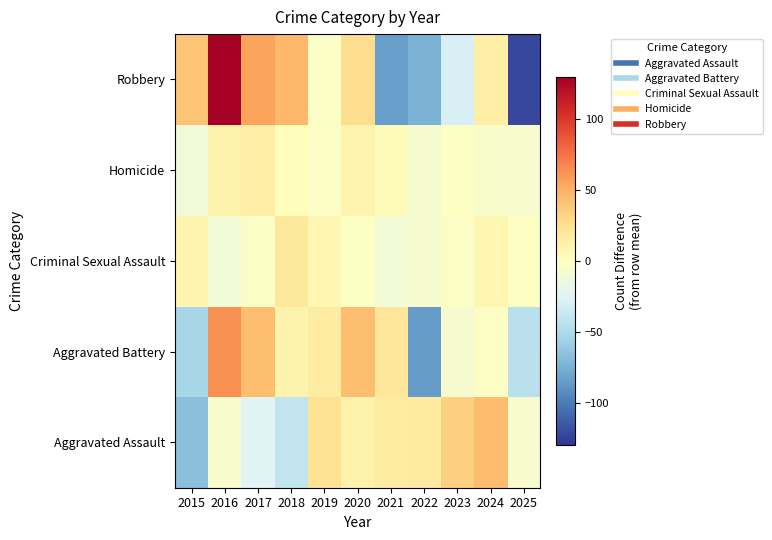

Reading left to right, what are all the values shown in this chart?

Aggravated Assault: 2015=-65.7	2016=-6.7	2017=-24.7	2018=-39.7	2019=23.3	2020=10.3	2021=15.3	2022=16.3	2023=34.3	2024=44.3	2025=-6.7
Aggravated Battery: 2015=-53.5	2016=63.5	2017=42.5	2018=9.5	2019=15.5	2020=42.5	2021=19.5	2022=-85.5	2023=-7.5	2024=-2.5	2025=-44.5
Criminal Sexual Assault: 2015=8.4	2016=-10.6	2017=-3.6	2018=18.4	2019=6.4	2020=-1.6	2021=-10.6	2022=-7.6	2023=-3.6	2024=6.4	2025=-1.6
Homicide: 2015=-11.8	2016=11.2	2017=13.2	2018=1.2	2019=-2.8	2020=8.2	2021=3.2	2022=-7.8	2023=-1.8	2024=-5.8	2025=-6.8
Robbery: 2015=40.4	2016=129.4	2017=55.4	2018=46.4	2019=-3.6	2020=26.4	2021=-83.6	2022=-73.6	2023=-28.6	2024=13.4	2025=-121.6